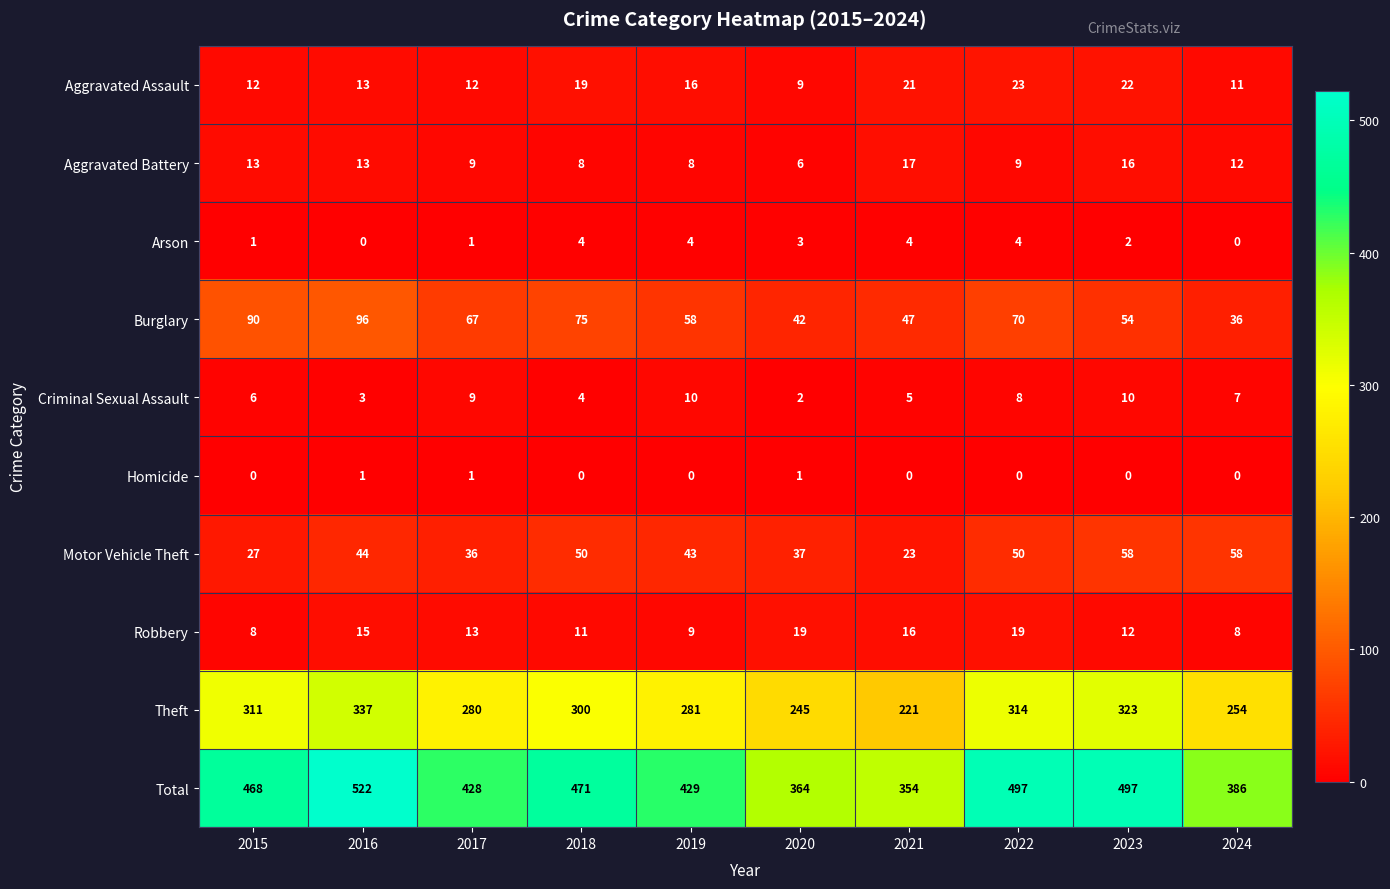

What is the spread (max minus min) of values at 2021?

354